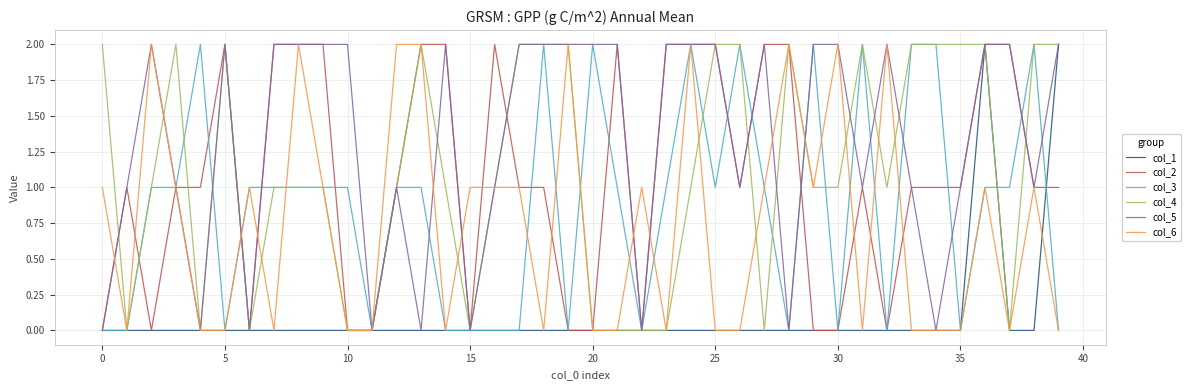

What is the sum of all col_3 values?

35